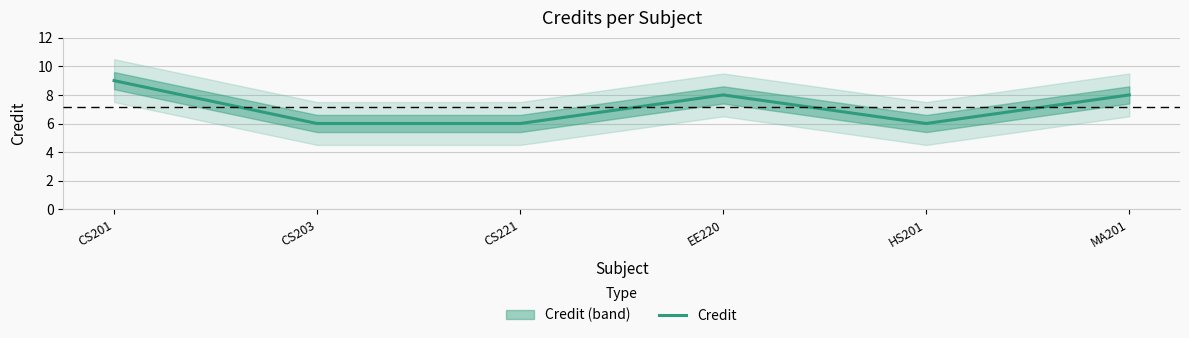

Reading left to right, extract all data points from this chart.

CS201=9	CS203=6	CS221=6	EE220=8	HS201=6	MA201=8